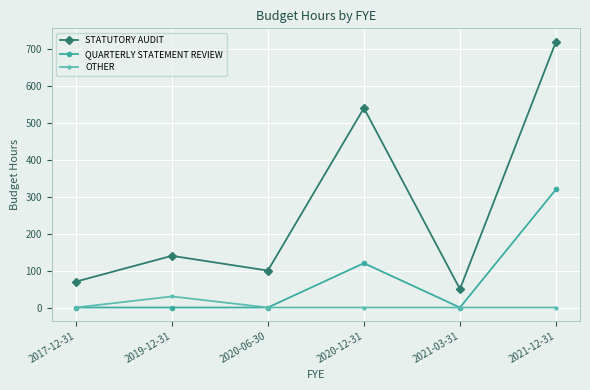

What are all the series names shown in the legend?

STATUTORY AUDIT, QUARTERLY STATEMENT REVIEW, OTHER